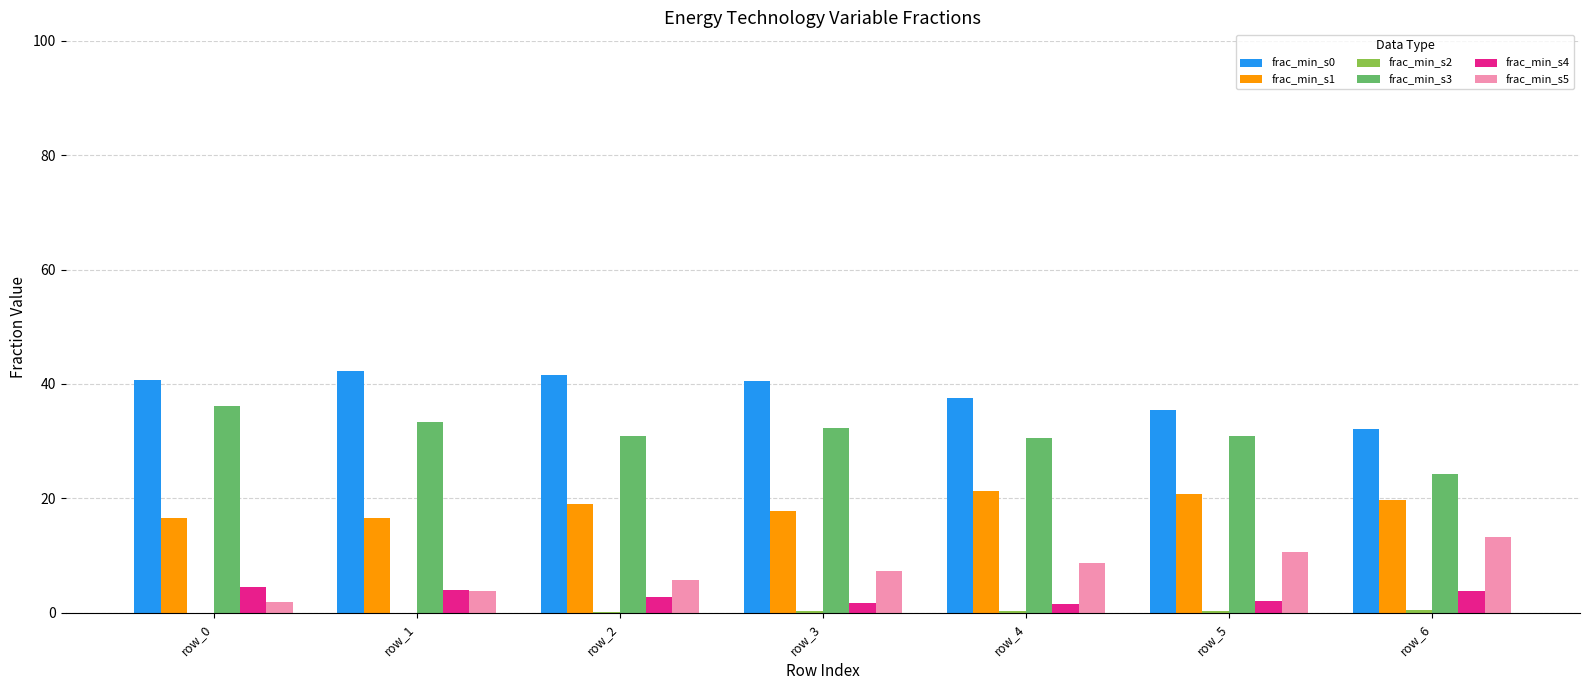

Count the number of categories in the chart.

7